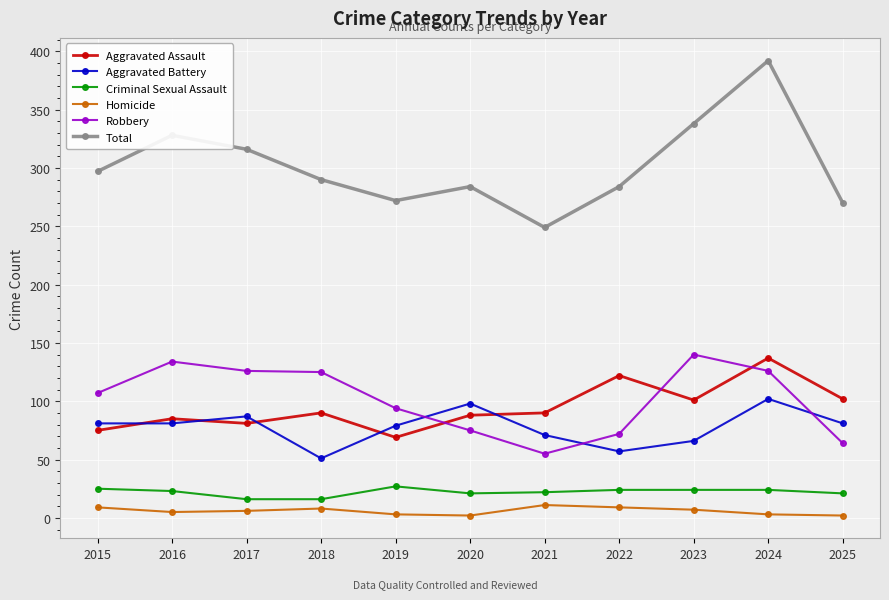

What is the maximum value for Total?

392